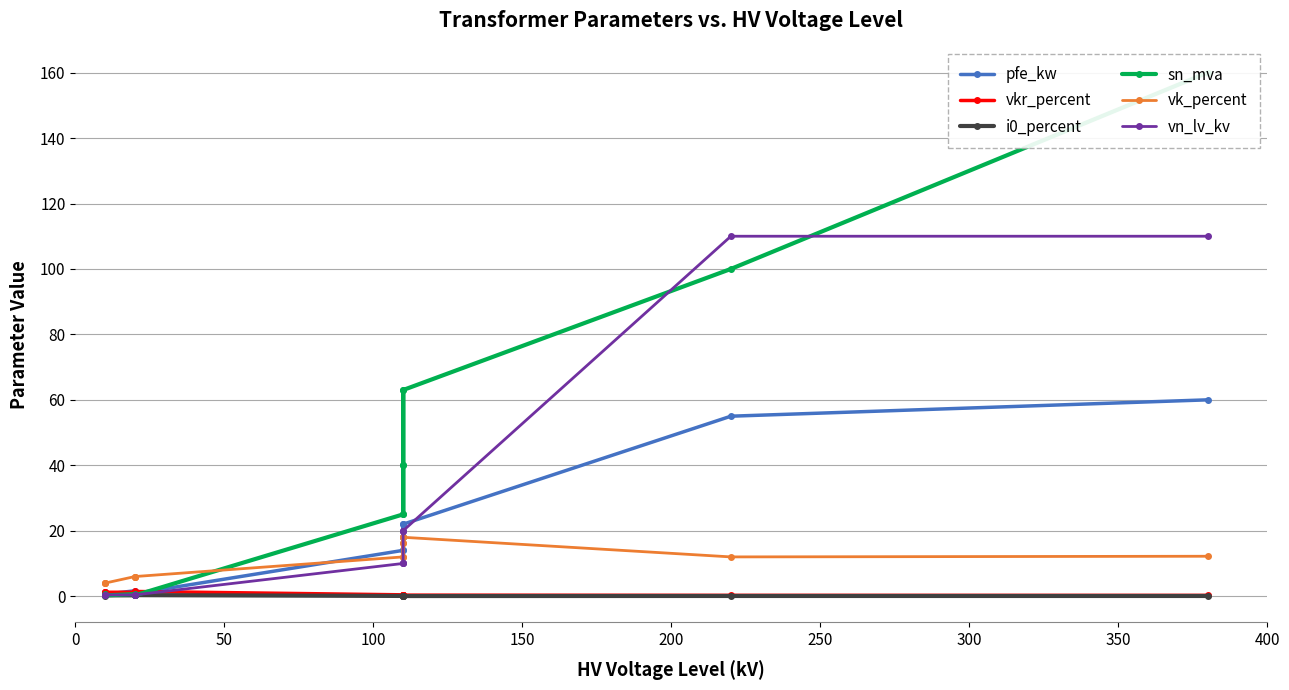

What is the greatest value displayed?

160.0